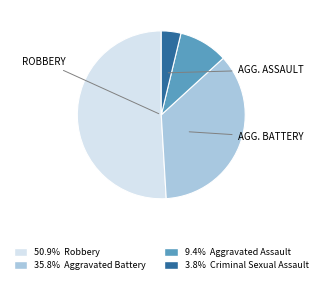

Is there any slice that represents more than half of the pie?

Yes